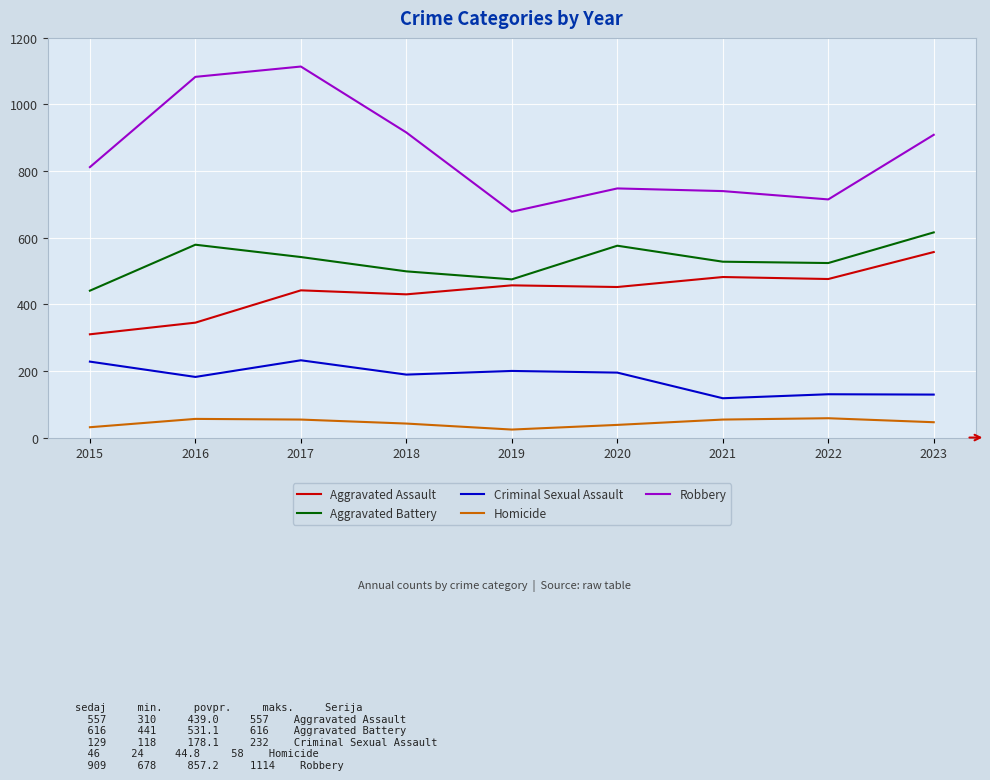

Which series has the largest range (max minus min)?

Robbery